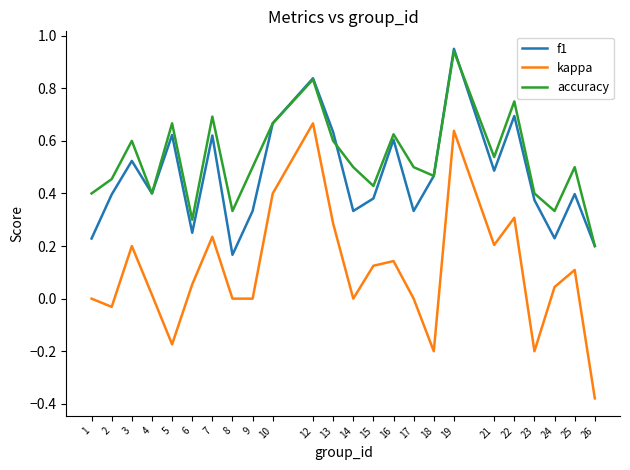

Which category has the highest value in the f1 series?

19